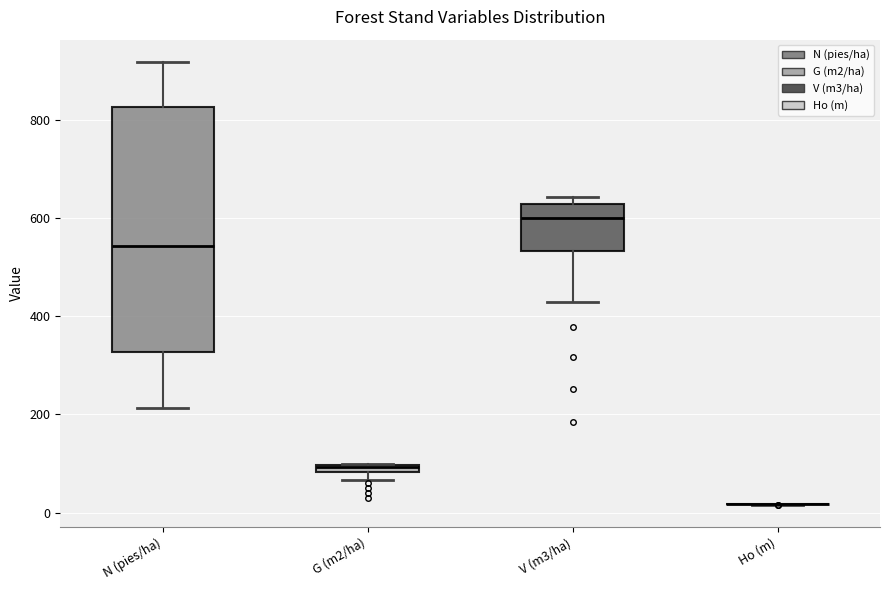

Which box is the tallest, from its lower edge to its upper edge?

N (pies/ha)